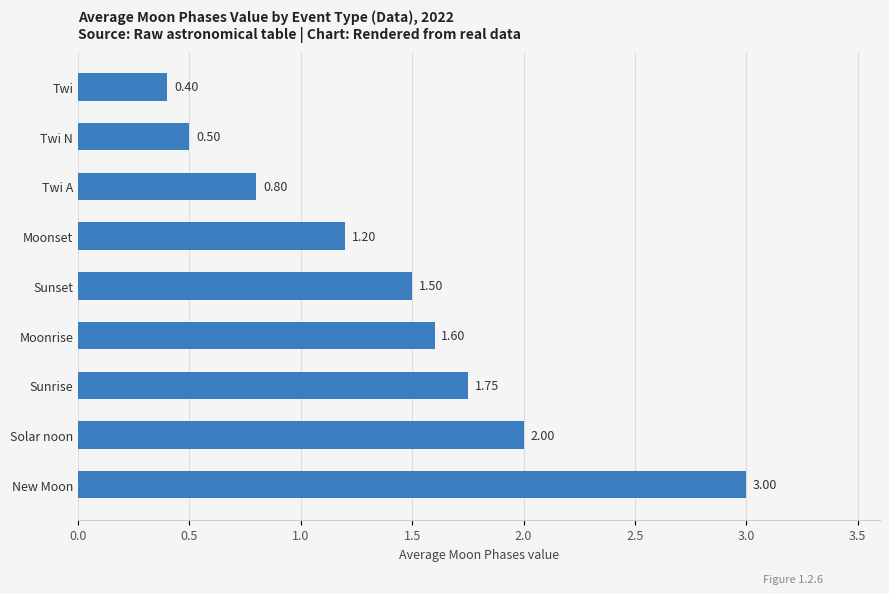

What is the change in value from New Moon to Moonset?

-1.8